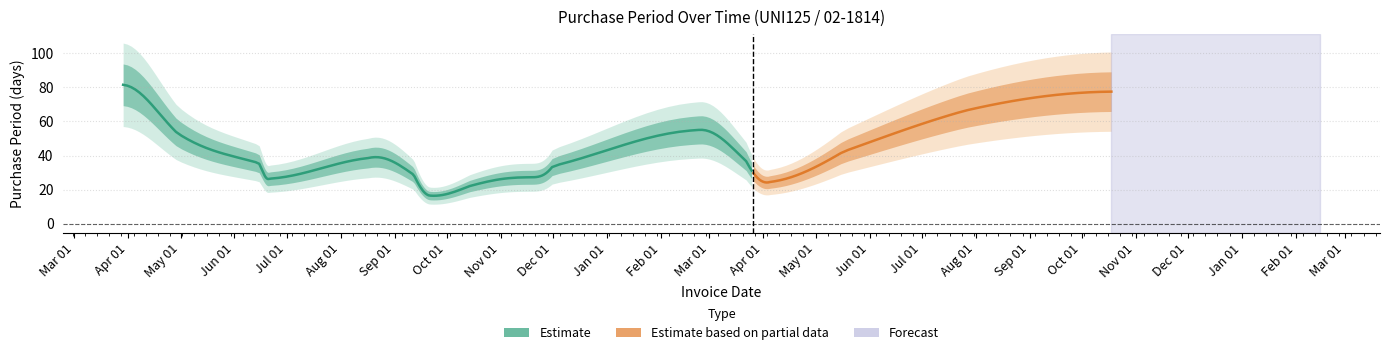

What is the sum of all values?

686